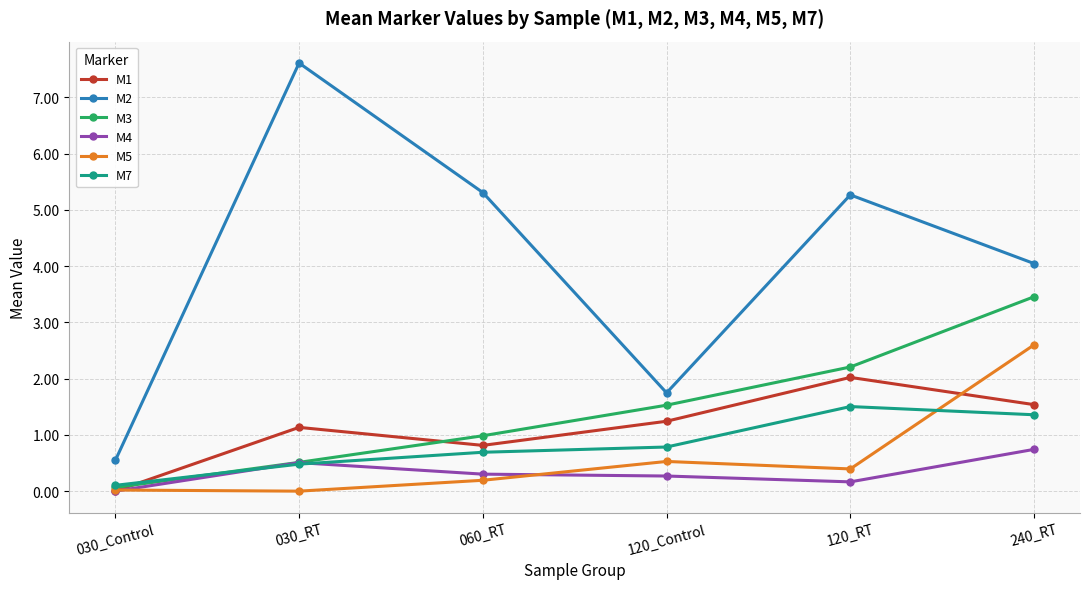

What is the sum of all M1 values?

6.7